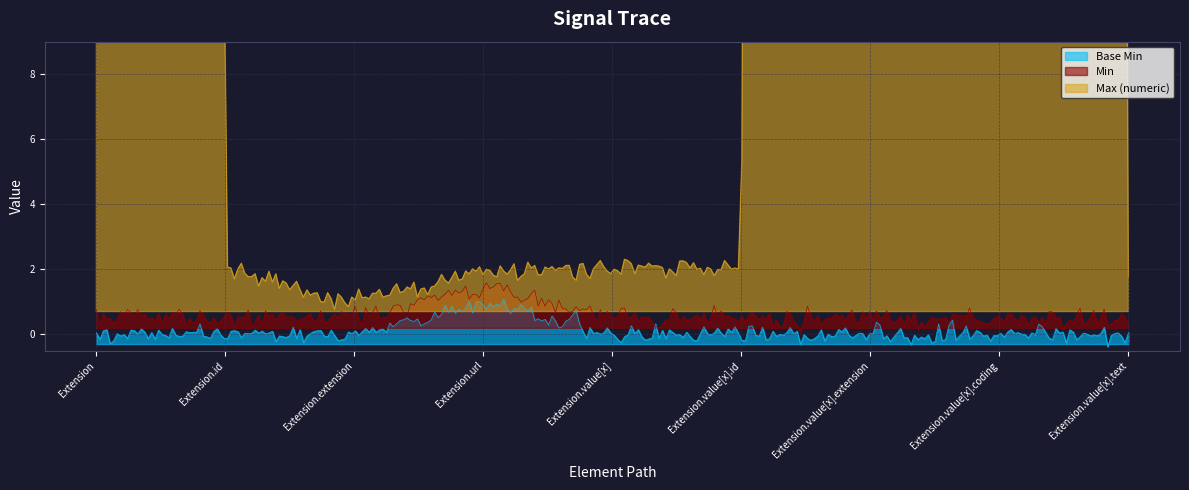

What position from the right is Extension.value[x]?

5